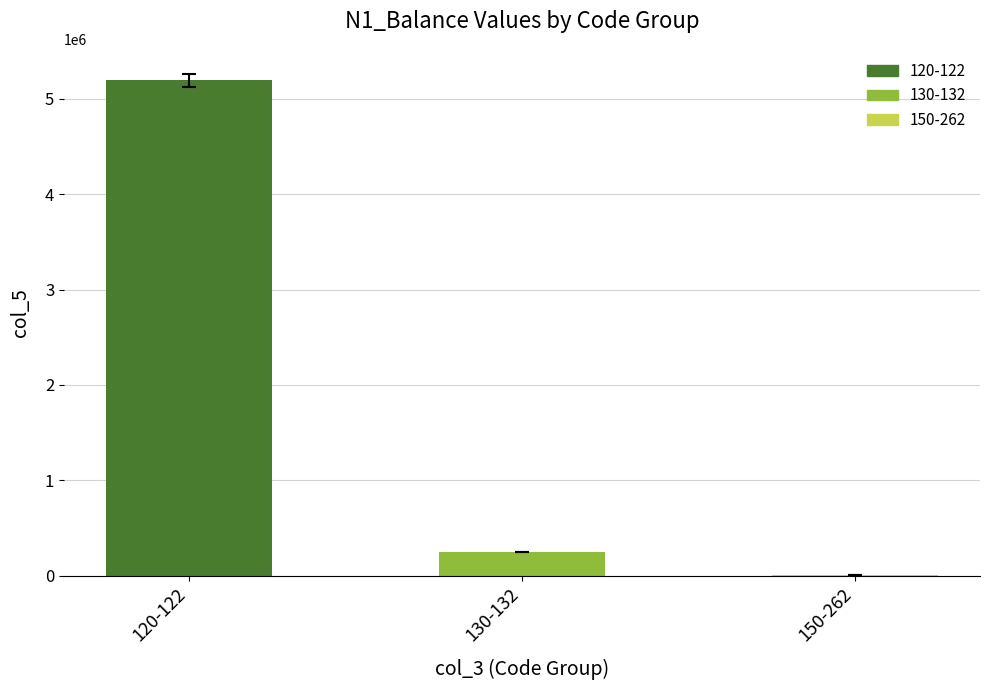

What is the sum of all values?

5447302.4